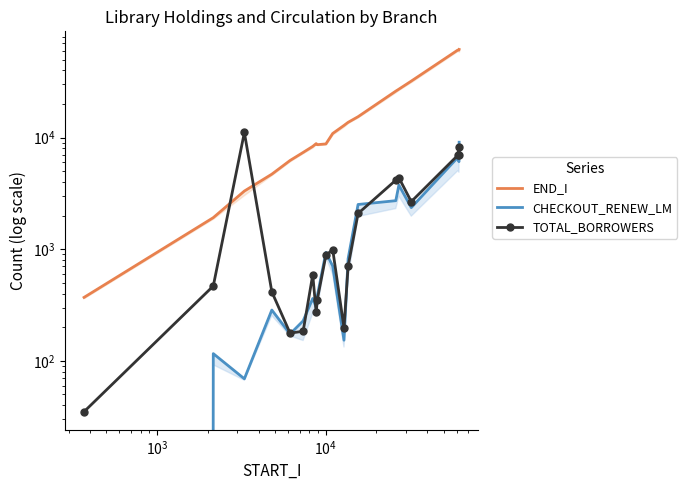

Rank the series by their maximum value, from lowest to highest.

CHECKOUT_RENEW_LM, TOTAL_BORROWERS, END_I